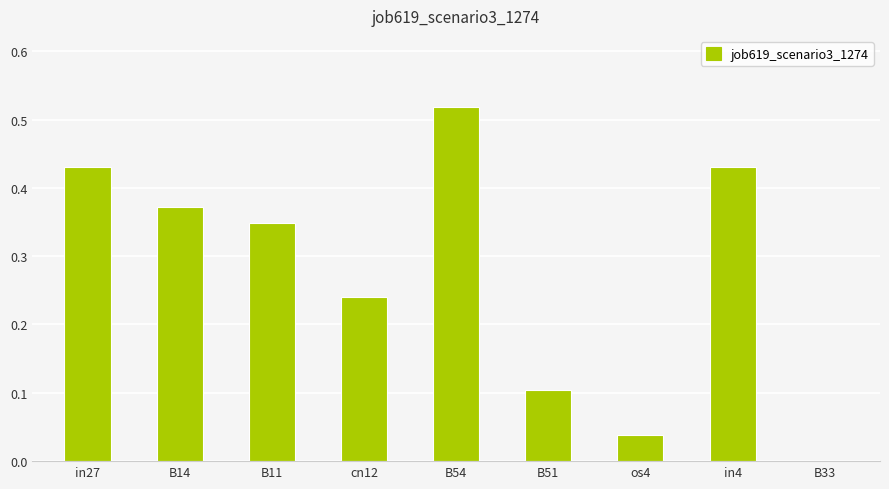

What is the sum of all values?

2.5